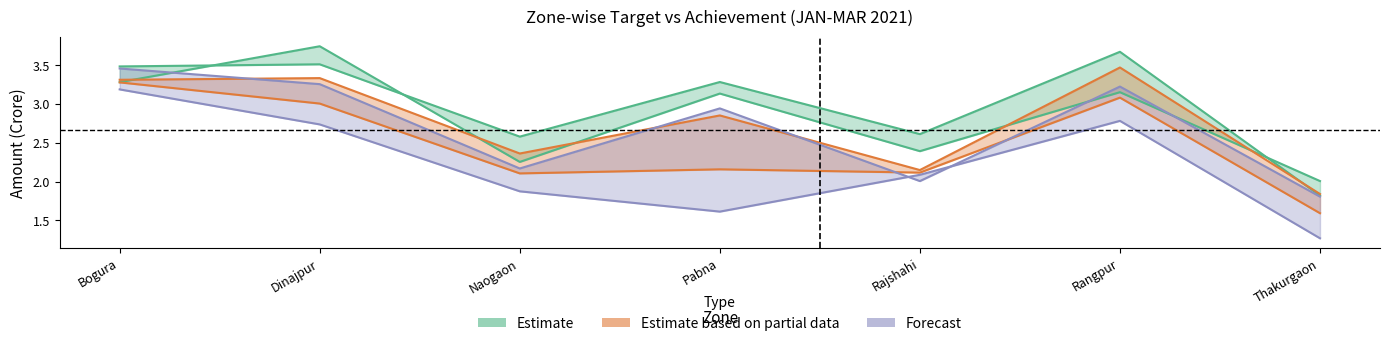

The value of Achievement JAN2021 at Rajshahi is 2.4. True or false?

True